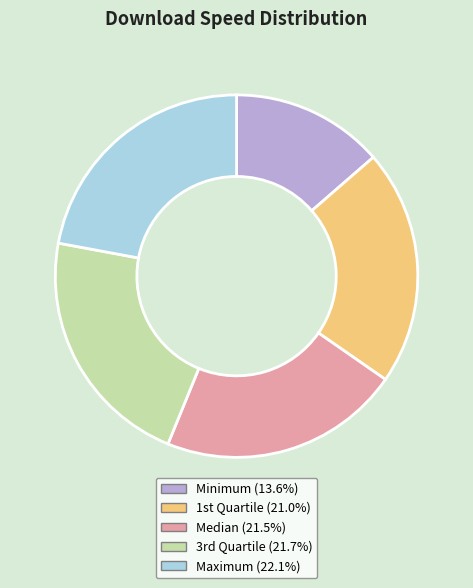

Approximately how many times larger is the value at Maximum compared to Median?

1.0